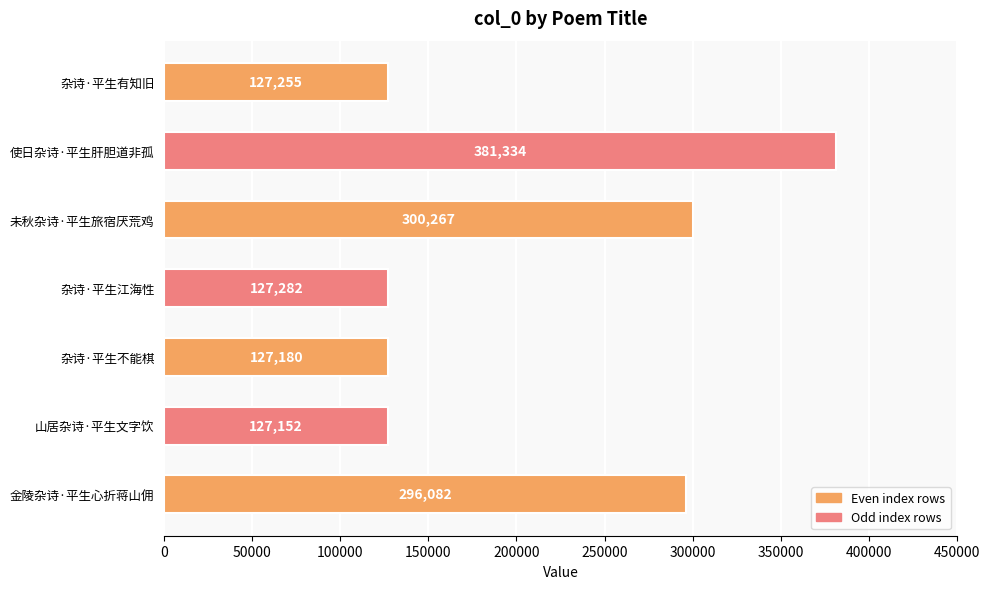

Which category has the lowest value across all series?

山居杂诗·平生文字饮